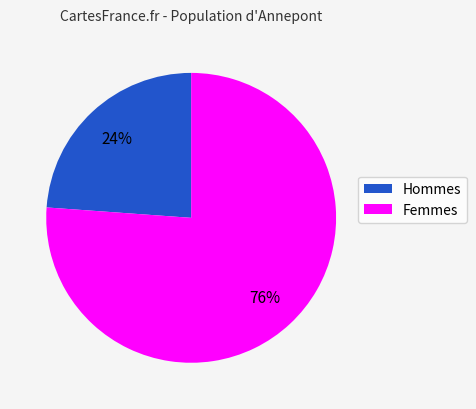

Rank the categories by value from highest to lowest.

Femmes, Hommes